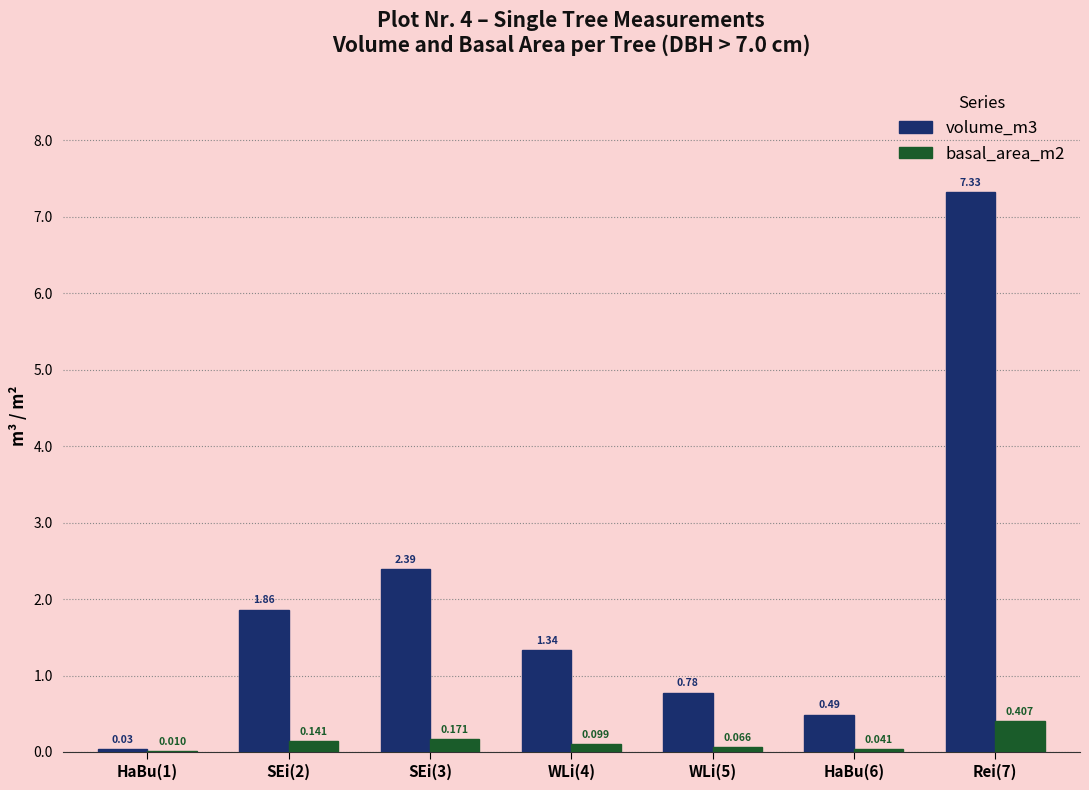

Is the value of volume_m3 at HaBu(6) greater than the value of basal_area_m2 at Rei(7)?

Yes